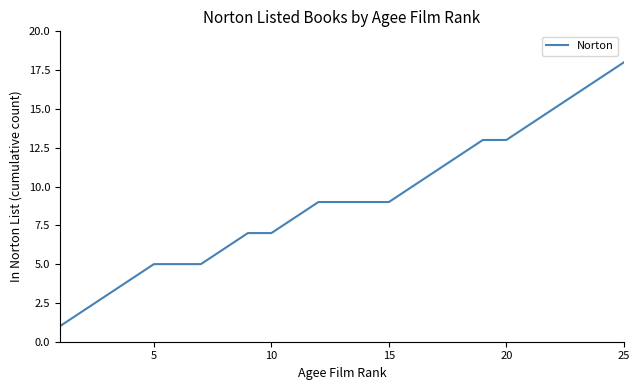

What is the difference between the maximum and minimum values?

17